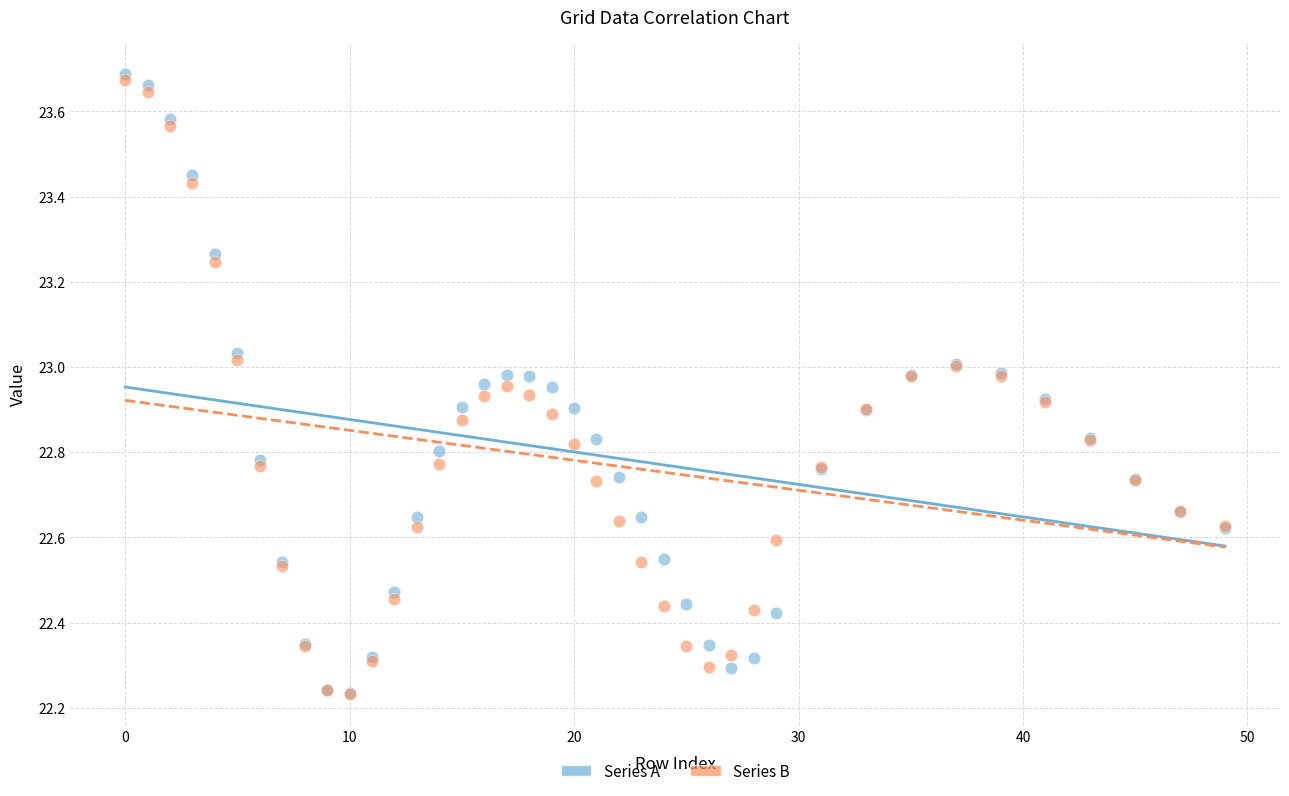

Which series has the widest spread of Y values?

Series A